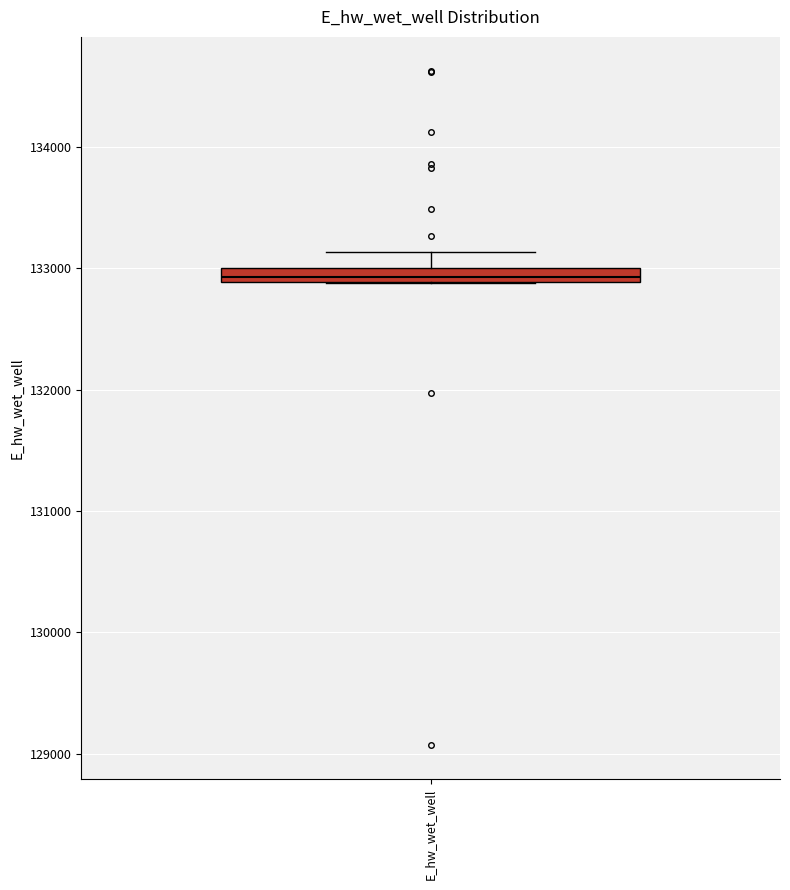

Where is the upper edge of the box for E_hw_wet_well on the y-axis? The values are not printed on the chart, so give them approximately, as read against the axis.

133000